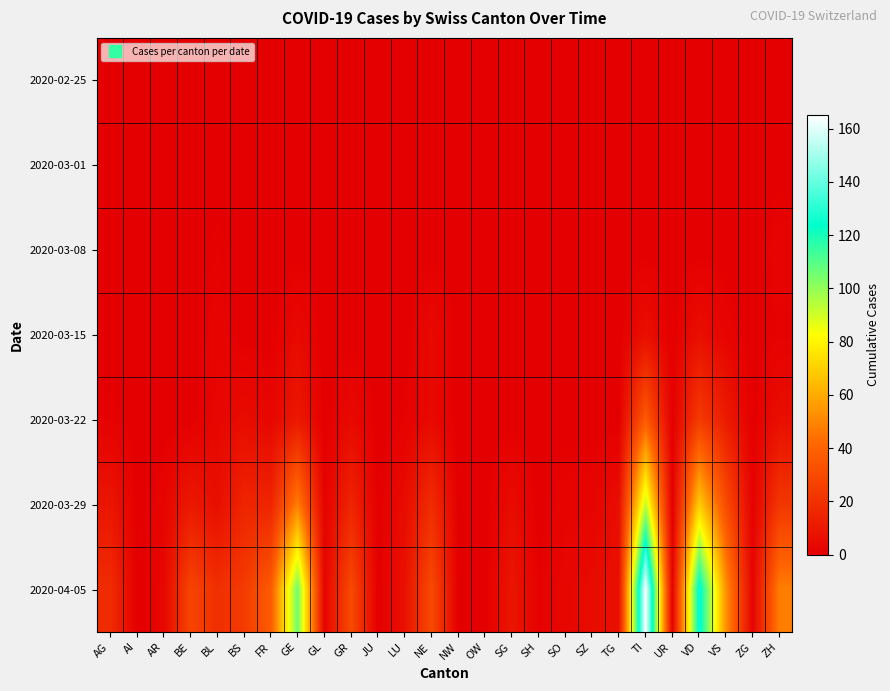

Rank the series at ZH from highest to lowest value.

2020-04-05, 2020-03-29, 2020-03-22, 2020-03-08, 2020-03-15, 2020-02-25, 2020-03-01